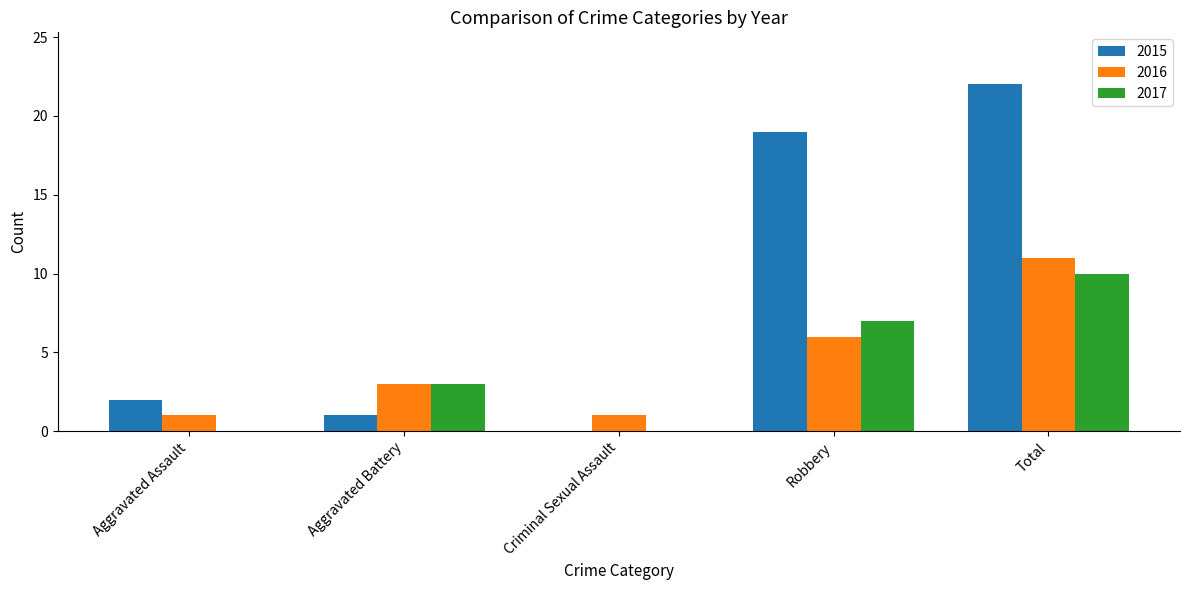

Which series changed the most between Aggravated Assault and Robbery?

2015